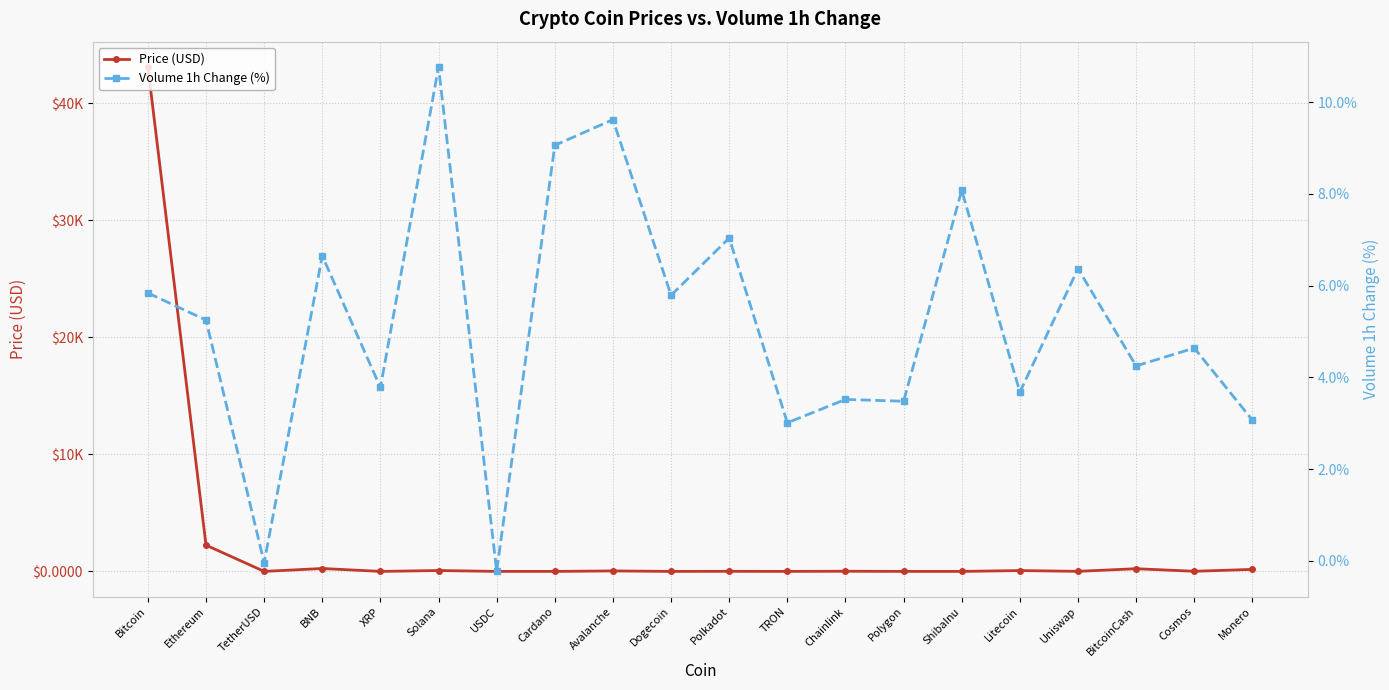

What is the label of the 15th point from the left?

ShibaInu